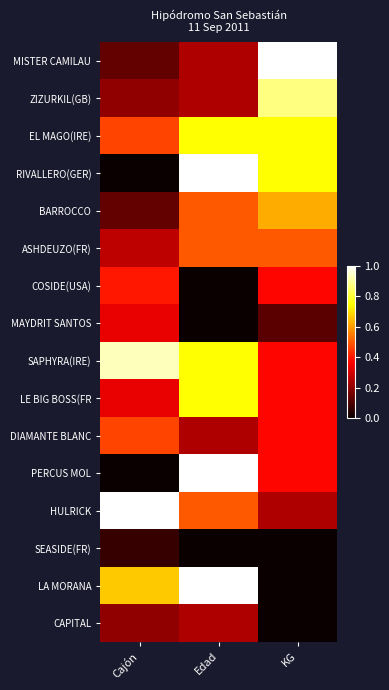

Reading left to right, list all the values displayed in this chart.

MISTER CAMILAU: Cajón=0.1	Edad=0.2	KG=1.0
ZIZURKIL(GB): Cajón=0.2	Edad=0.2	KG=0.9
EL MAGO(IRE): Cajón=0.5	Edad=0.7	KG=0.7
RIVALLERO(GER): Cajón=0.0	Edad=1.0	KG=0.7
BARROCCO: Cajón=0.1	Edad=0.5	KG=0.6
ASHDEUZO(FR): Cajón=0.3	Edad=0.5	KG=0.5
COSIDE(USA): Cajón=0.4	Edad=0.0	KG=0.4
MAYDRIT SANTOS: Cajón=0.3	Edad=0.0	KG=0.1
SAPHYRA(IRE): Cajón=0.9	Edad=0.7	KG=0.4
LE BIG BOSS(FR: Cajón=0.3	Edad=0.7	KG=0.4
DIAMANTE BLANC: Cajón=0.5	Edad=0.2	KG=0.4
PERCUS MOL: Cajón=0.0	Edad=1.0	KG=0.4
HULRICK: Cajón=1.0	Edad=0.5	KG=0.2
SEASIDE(FR): Cajón=0.1	Edad=0.0	KG=0.0
LA MORANA: Cajón=0.7	Edad=1.0	KG=0.0
CAPITAL: Cajón=0.2	Edad=0.2	KG=0.0